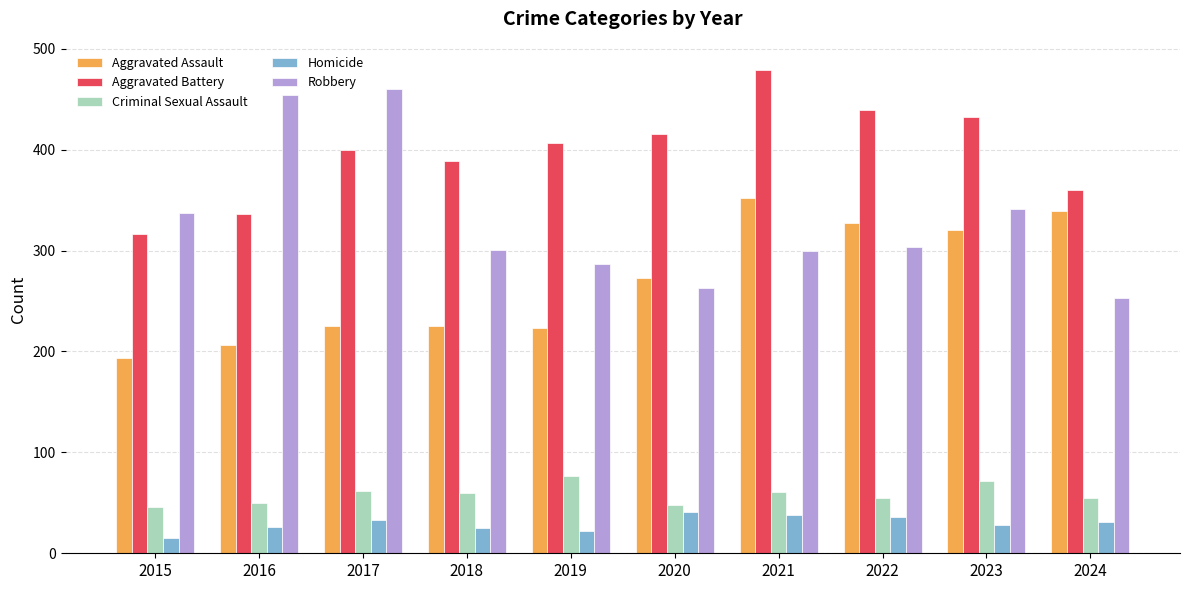

Rank the series at 2016 from lowest to highest value.

Homicide, Criminal Sexual Assault, Aggravated Assault, Aggravated Battery, Robbery